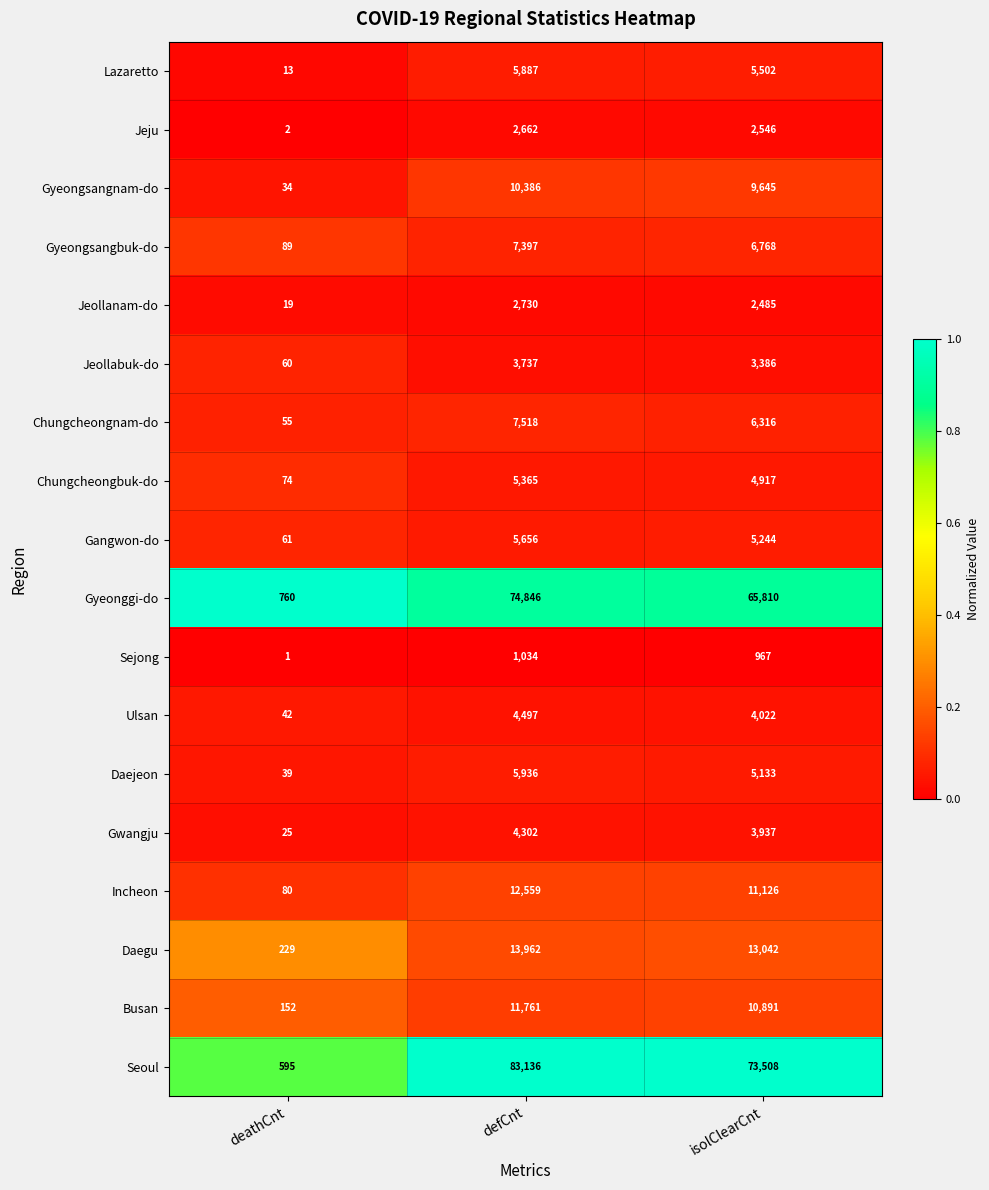

Which series changed the most between defCnt and isolClearCnt?

Seoul